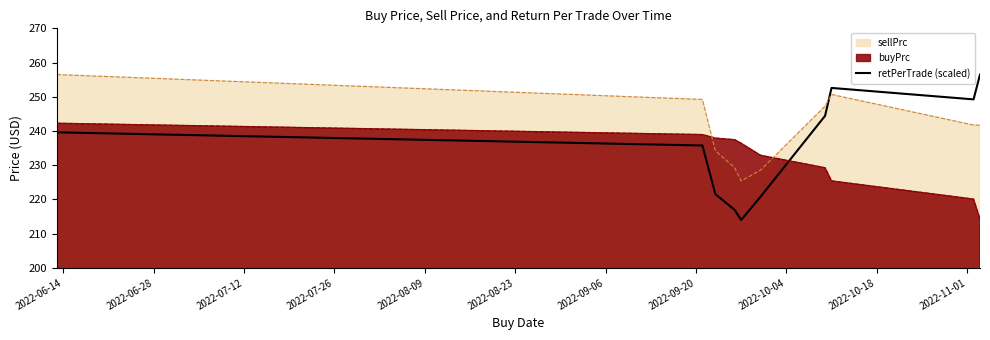

List the series in order of their overall mean, highest first.

sellPrc, retPerTrade (scaled), buyPrc